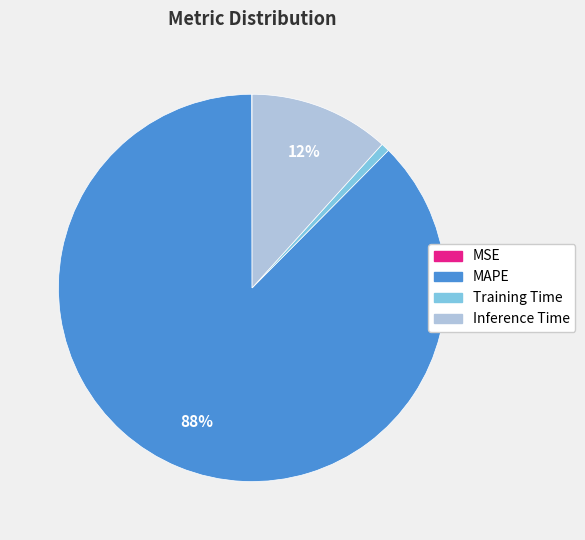

To the nearest percent, what is the average slice percentage?

25%